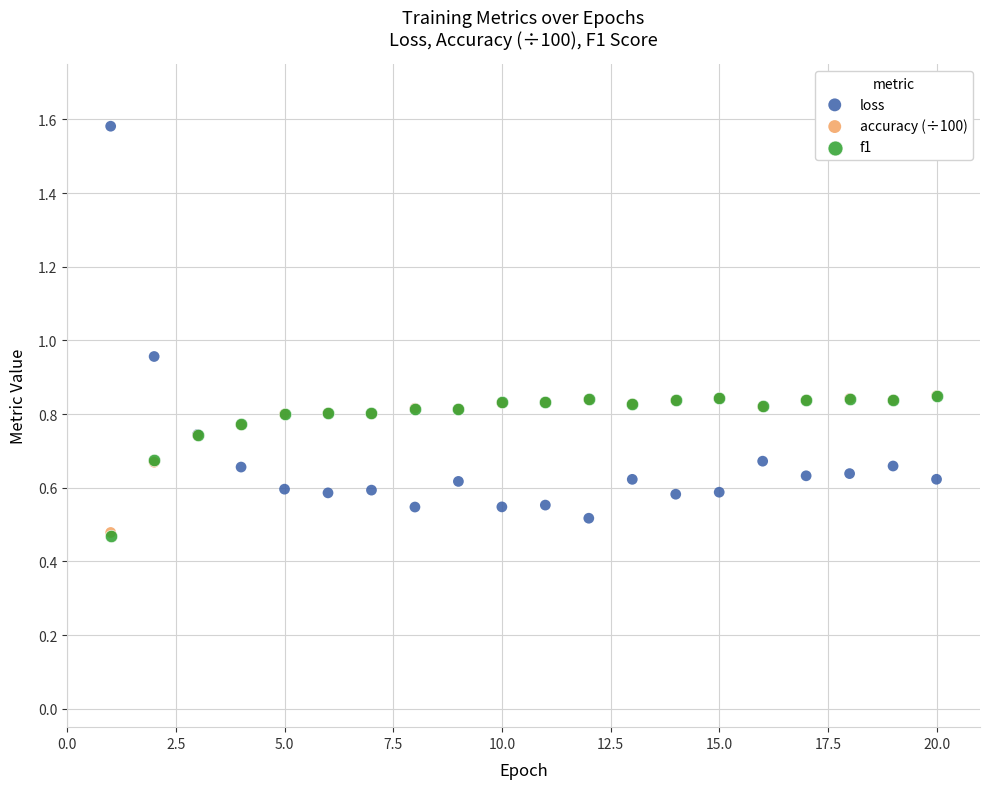

Which series contains the highest Y value?

loss